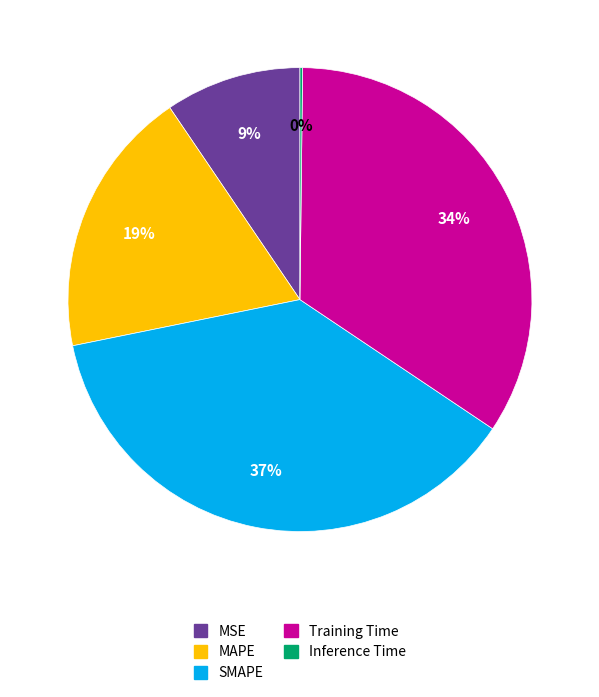

True or false: SMAPE accounts for 37% of the total.

True